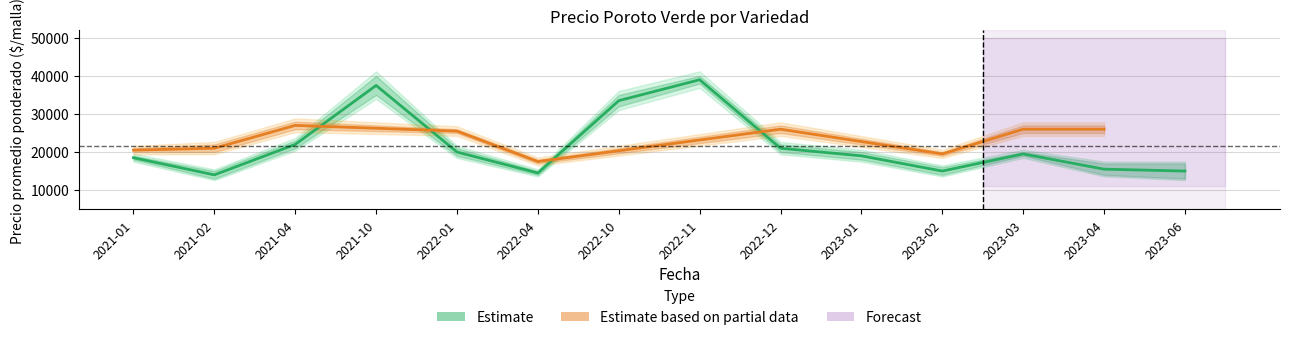

Reading left to right, list all the values displayed in this chart.

Precio minimo: 2021-01=18000	2021-02=13000	2021-04=21000	2021-10=35000	2022-01=19000	2022-04=14000	2022-10=32000	2022-11=38000	2022-12=20000	2023-01=18000	2023-02=14000	2023-03=19000	2023-04=14000	2023-06=13000
Precio promedio ponderado: 2021-01=18500	2021-02=14000	2021-04=22000	2021-10=37500	2022-01=20000	2022-04=14500	2022-10=33500	2022-11=39000	2022-12=21000	2023-01=19000	2023-02=15000	2023-03=19500	2023-04=15500	2023-06=15000
Precio maximo: 2021-01=19000	2021-02=15000	2021-04=23000	2021-10=40000	2022-01=21000	2022-04=15000	2022-10=35000	2022-11=40000	2022-12=22000	2023-01=20000	2023-02=16000	2023-03=20000	2023-04=17000	2023-06=17000